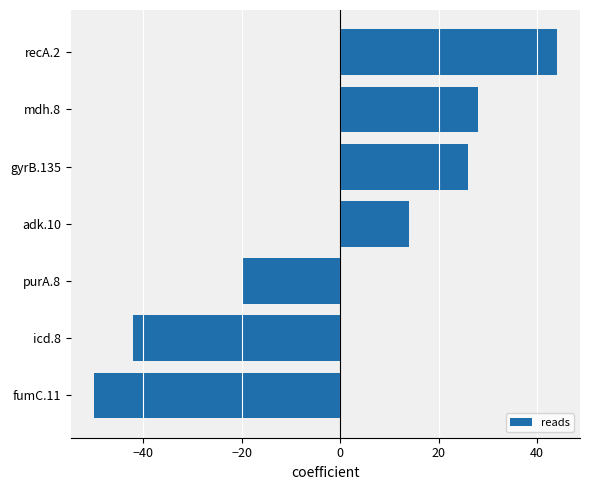

Approximately how many times larger is the value at recA.2 compared to gyrB.135?

1.7